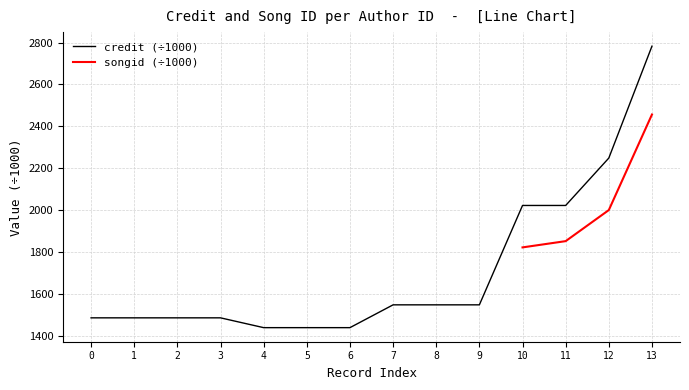

What is the greatest value displayed?

2782.5